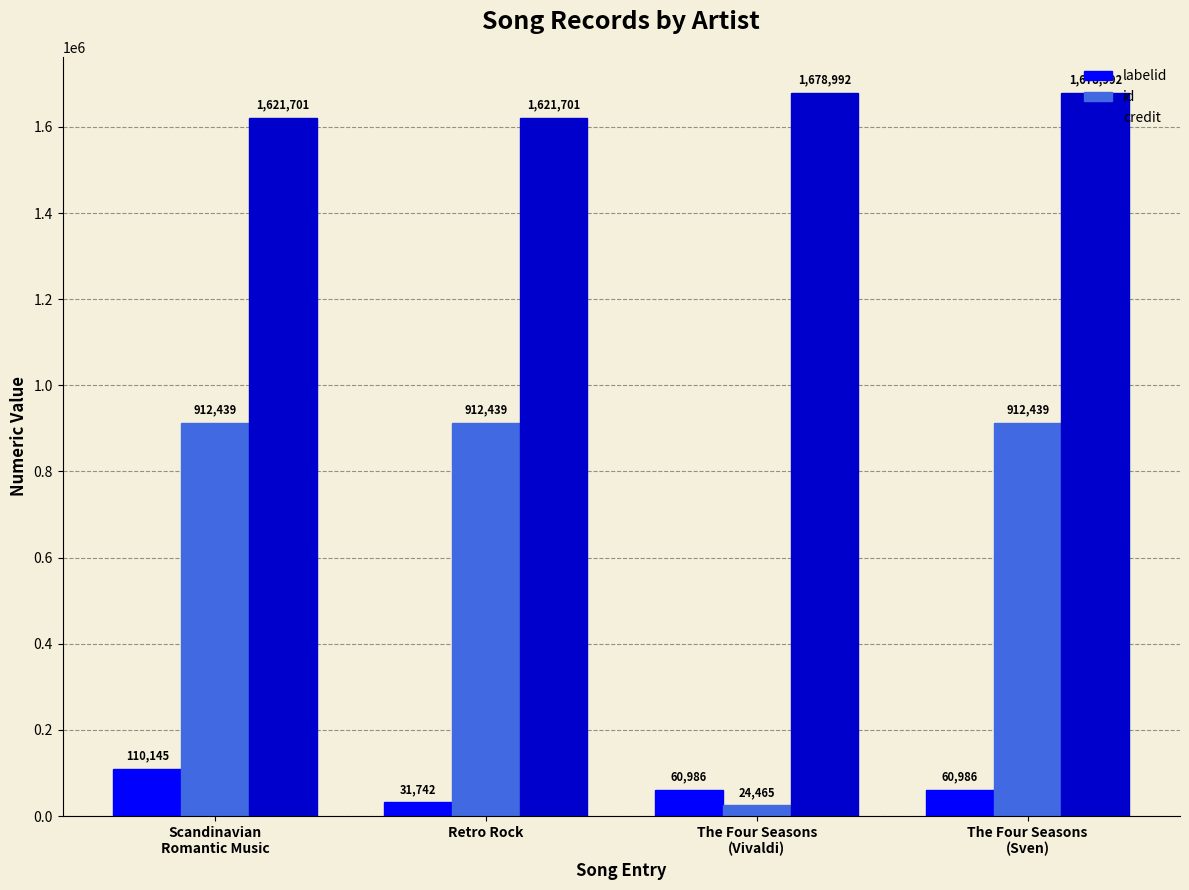

What is the label of the 2nd bar from the left?

Retro Rock